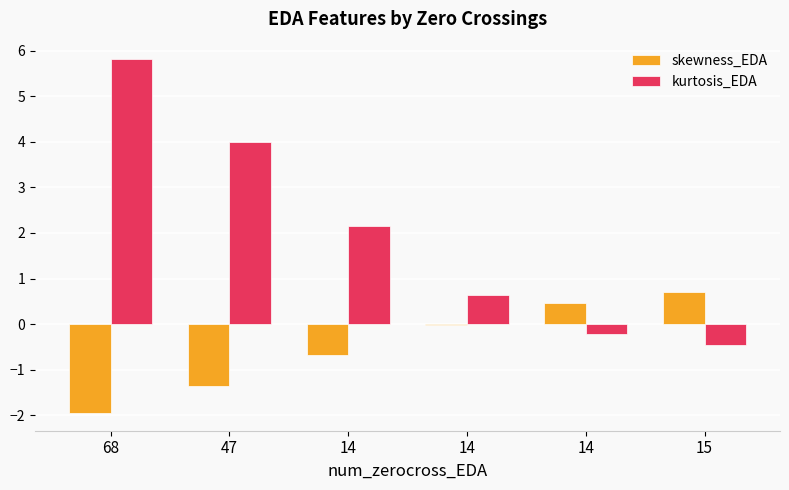

Which category has the highest value across all series?

68